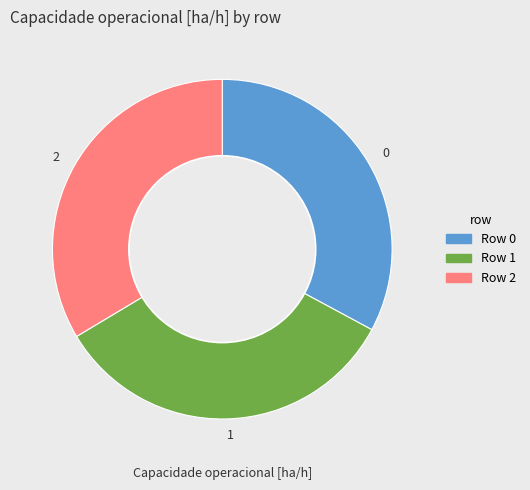

Is 0 the majority of the pie?

No